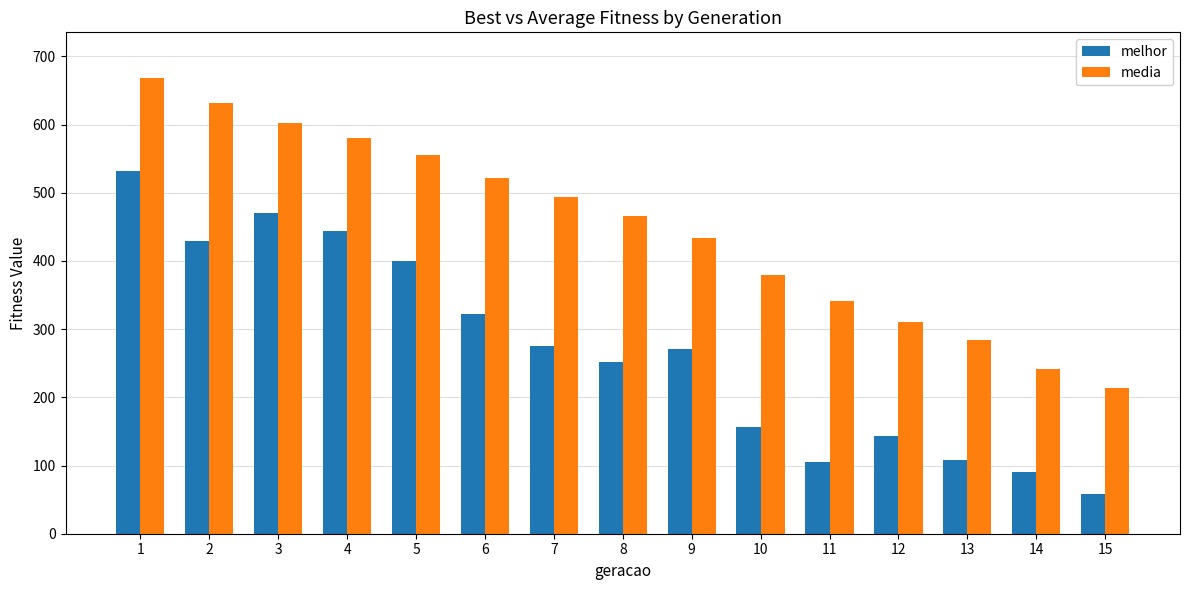

Rank the series by their average value, from highest to lowest.

media, melhor